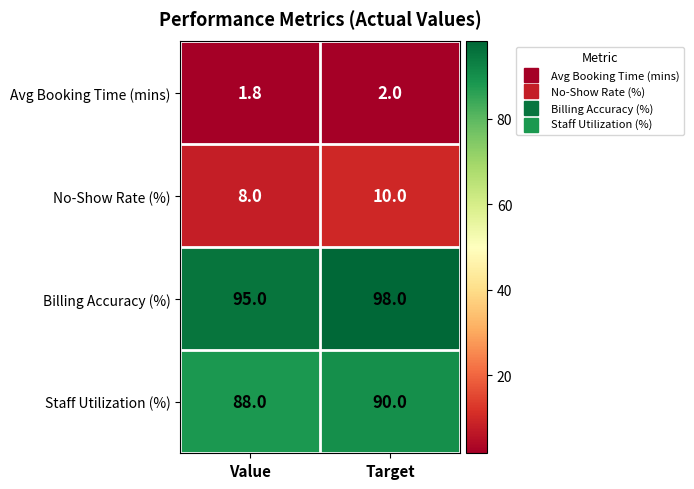

What is the smallest value displayed?

1.8